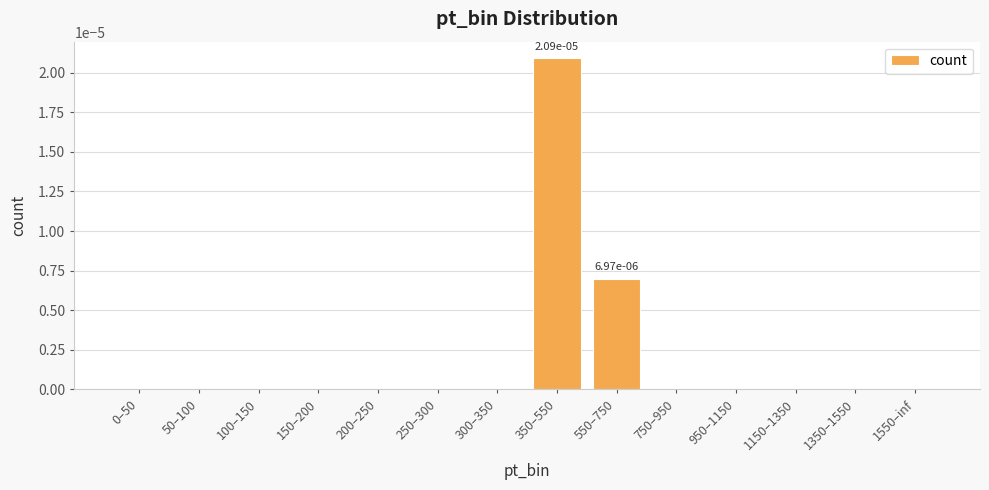

At which category does the chart reach its peak across all series?

350–550